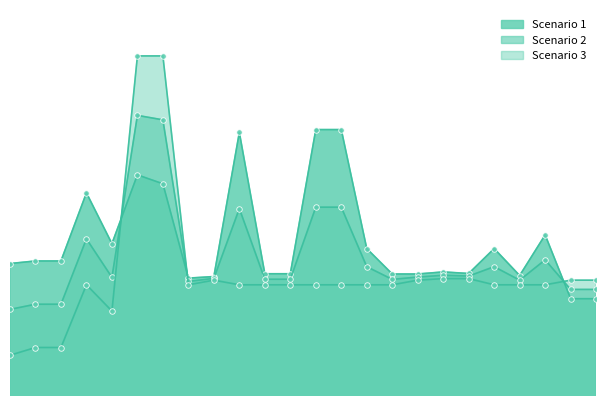

What is the difference between the maximum and minimum values in the Scenario 1 series?

21.9